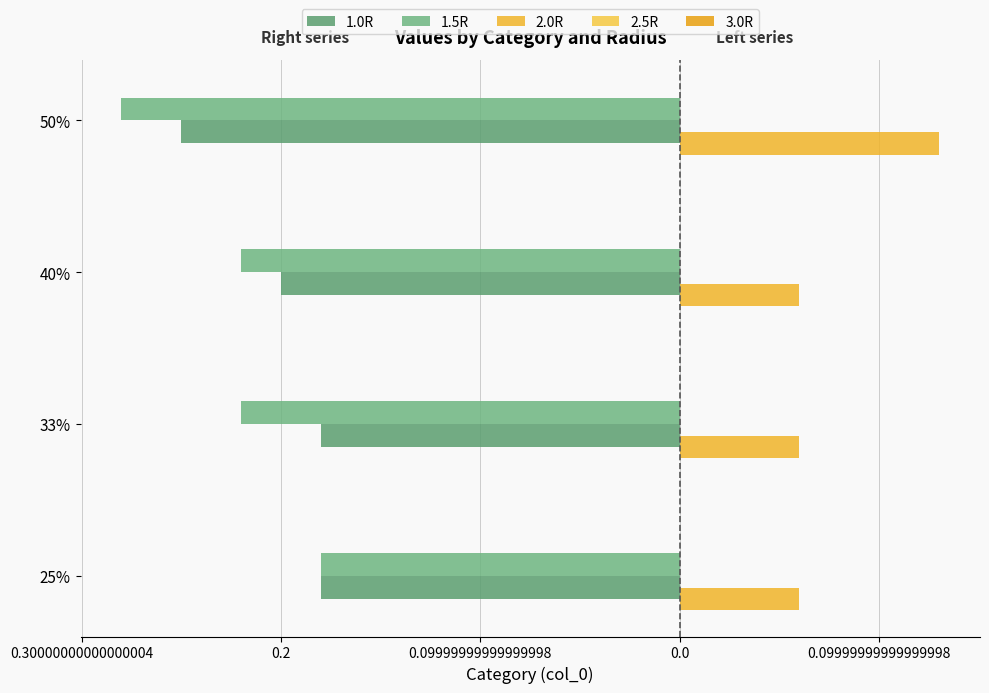

What are all the series names shown in the legend?

1.0R, 1.5R, 2.0R, 2.5R, 3.0R